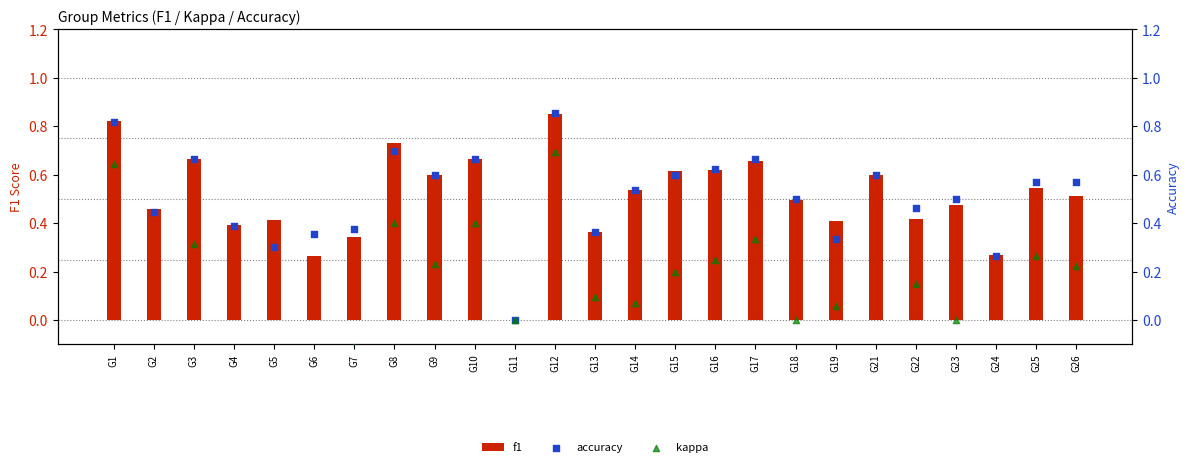

Which series reaches the maximum Y coordinate?

accuracy